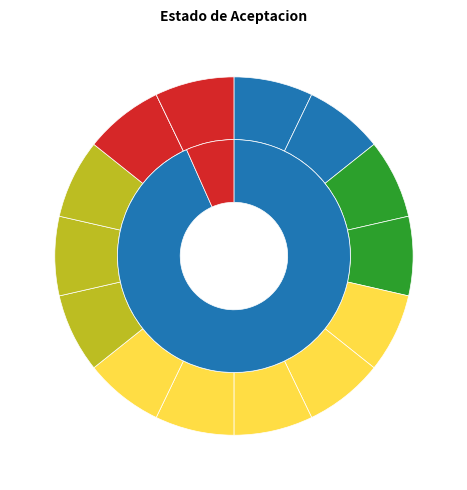

The wh_while slice represents 16% of the pie. True or false?

False